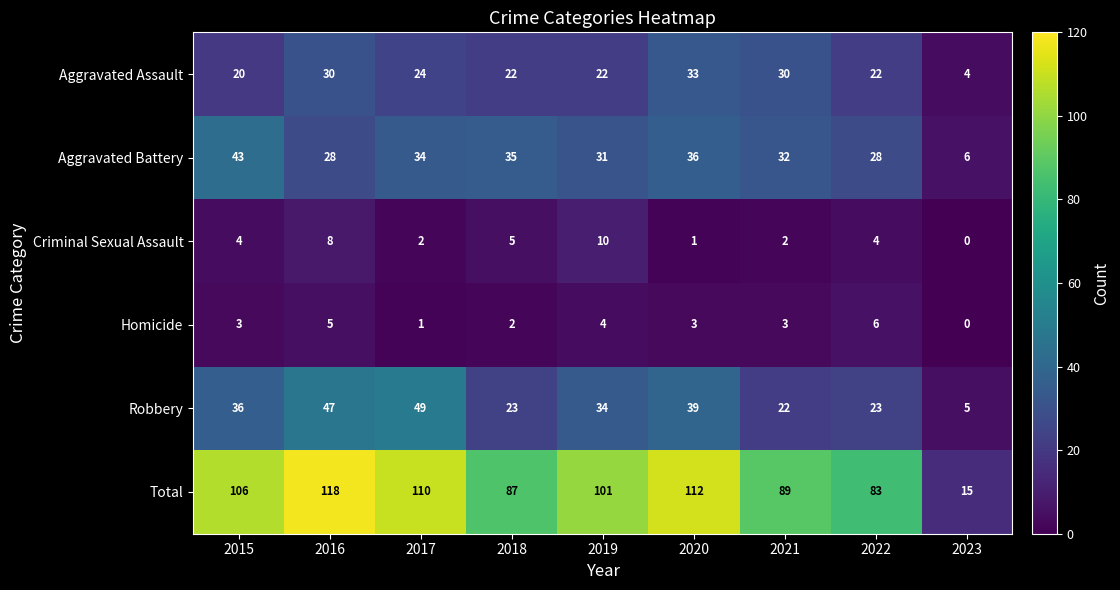

List the series in order of their peak value, lowest first.

Homicide, Criminal Sexual Assault, Aggravated Assault, Aggravated Battery, Robbery, Total